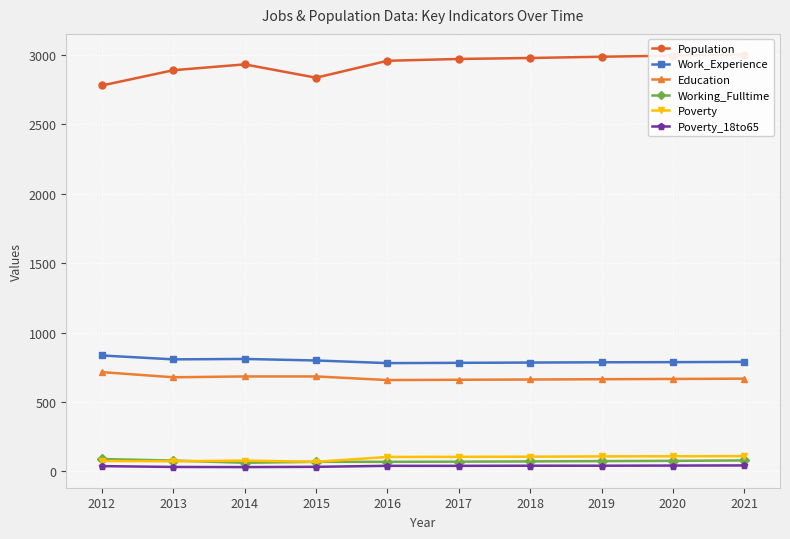

How many series are shown in this chart?

6